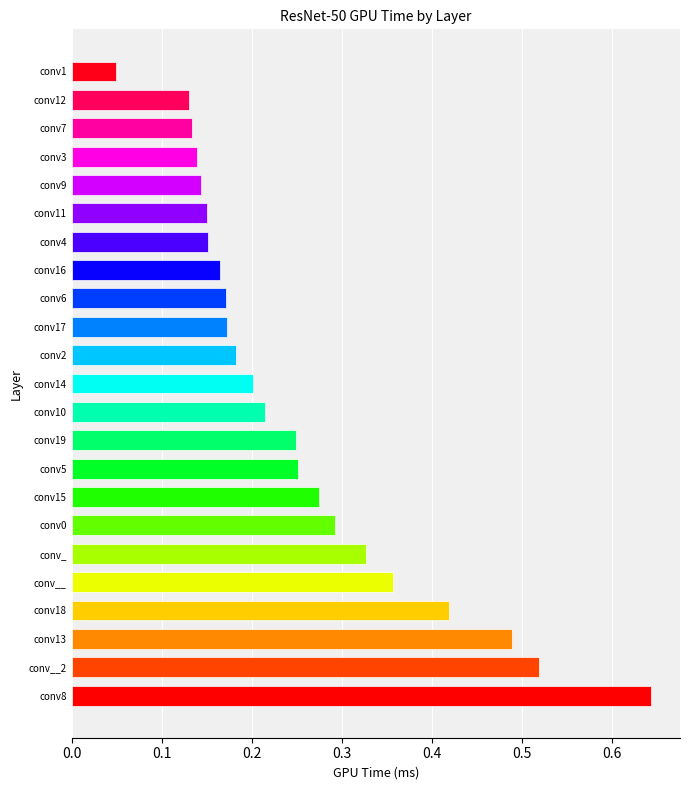

Which category has the highest value across all series?

conv8